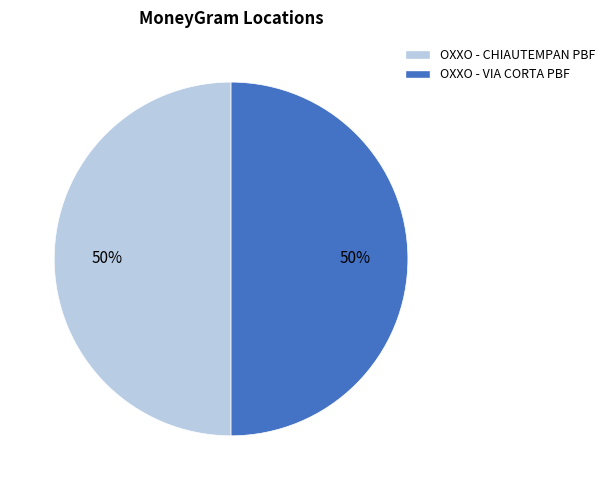

To the nearest percent, what percentage of the pie is OXXO - CHIAUTEMPAN PBF?

50%